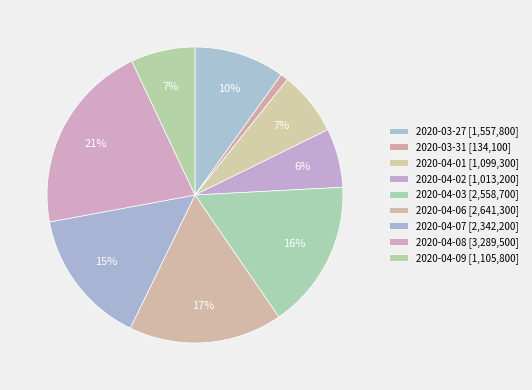

Is 2020-03-31 the majority of the pie?

No